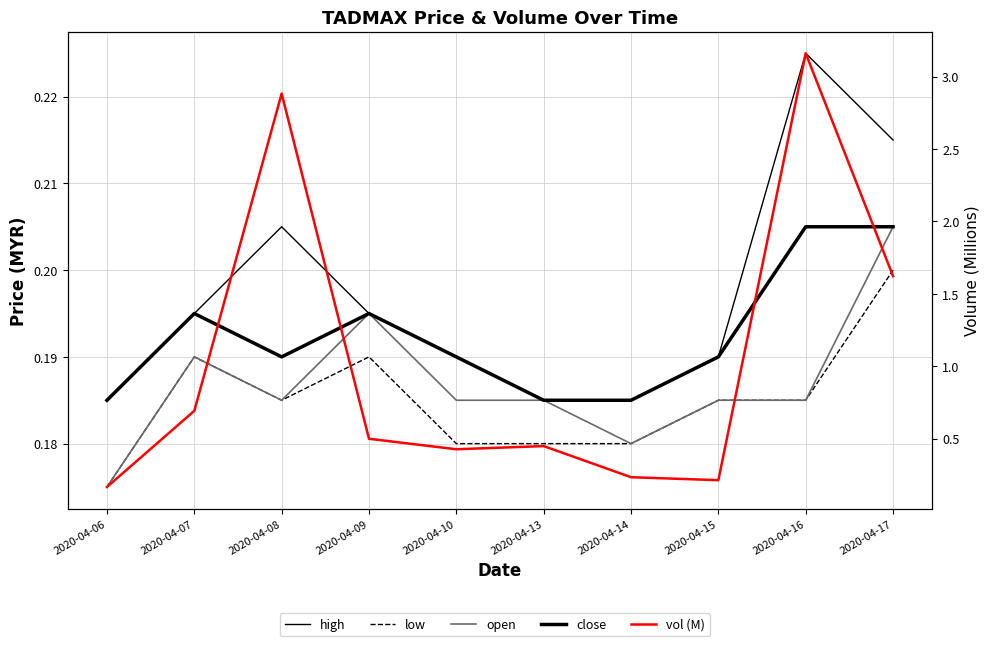

True or false: low has a value of 0.2 at 2020-04-07.

True